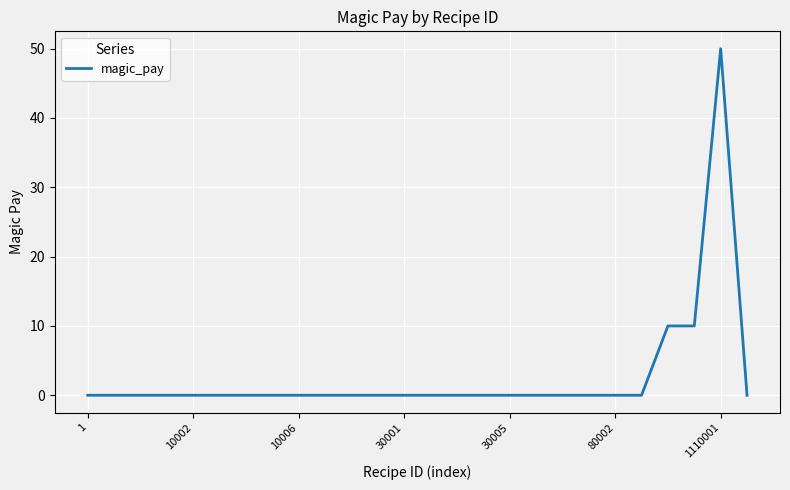

What is the difference between the maximum and minimum values?

50